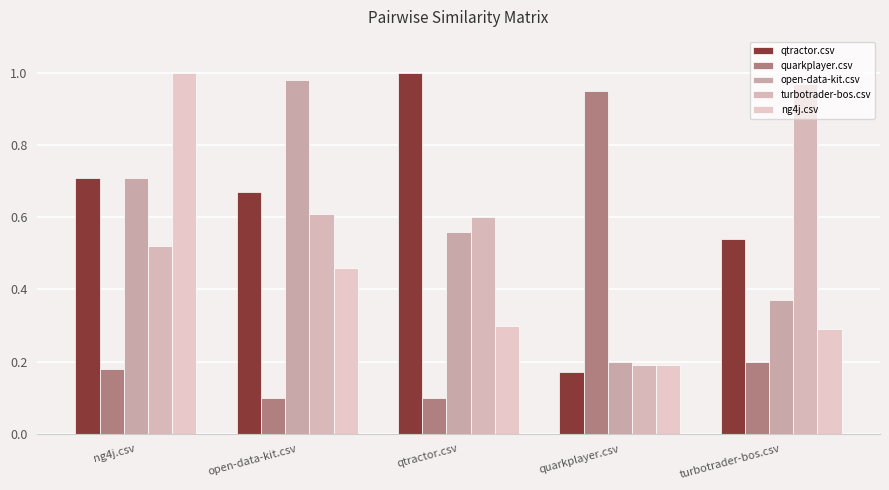

Read the ng4j.csv value at quarkplayer.csv.

0.2